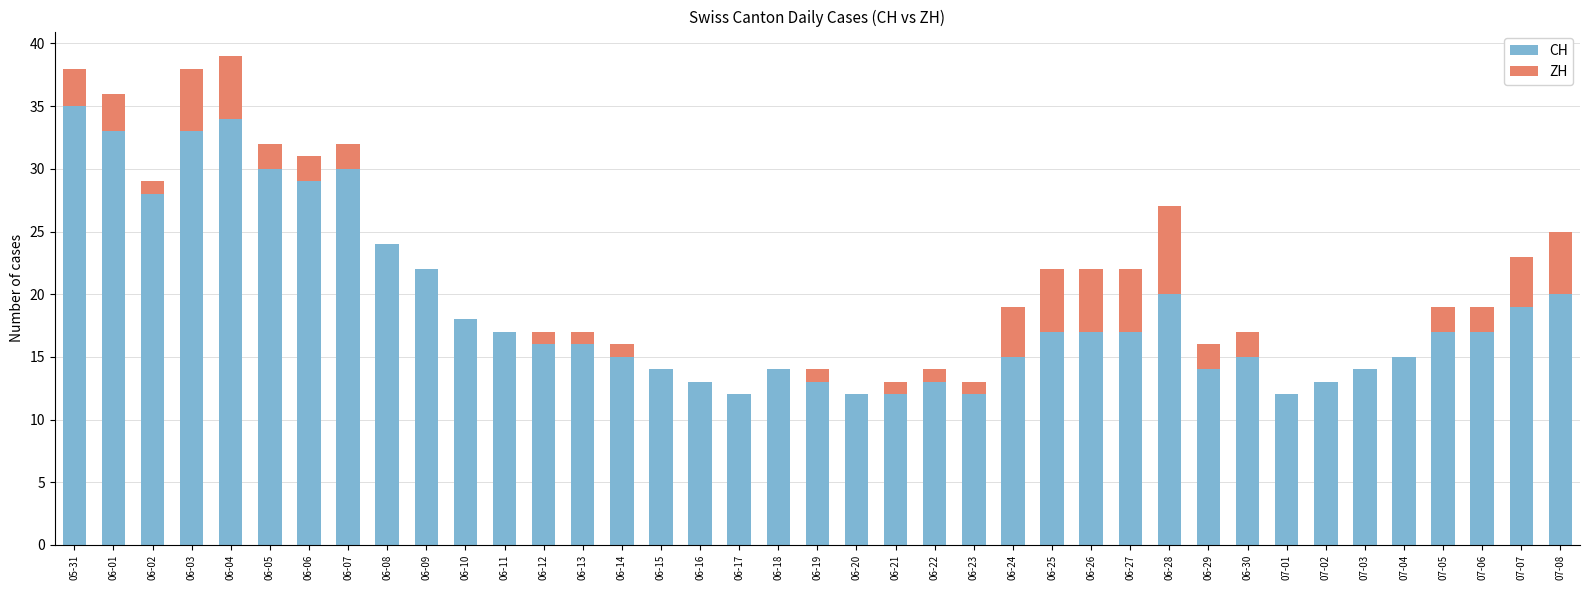

At which label does CH reach its peak?

05-31